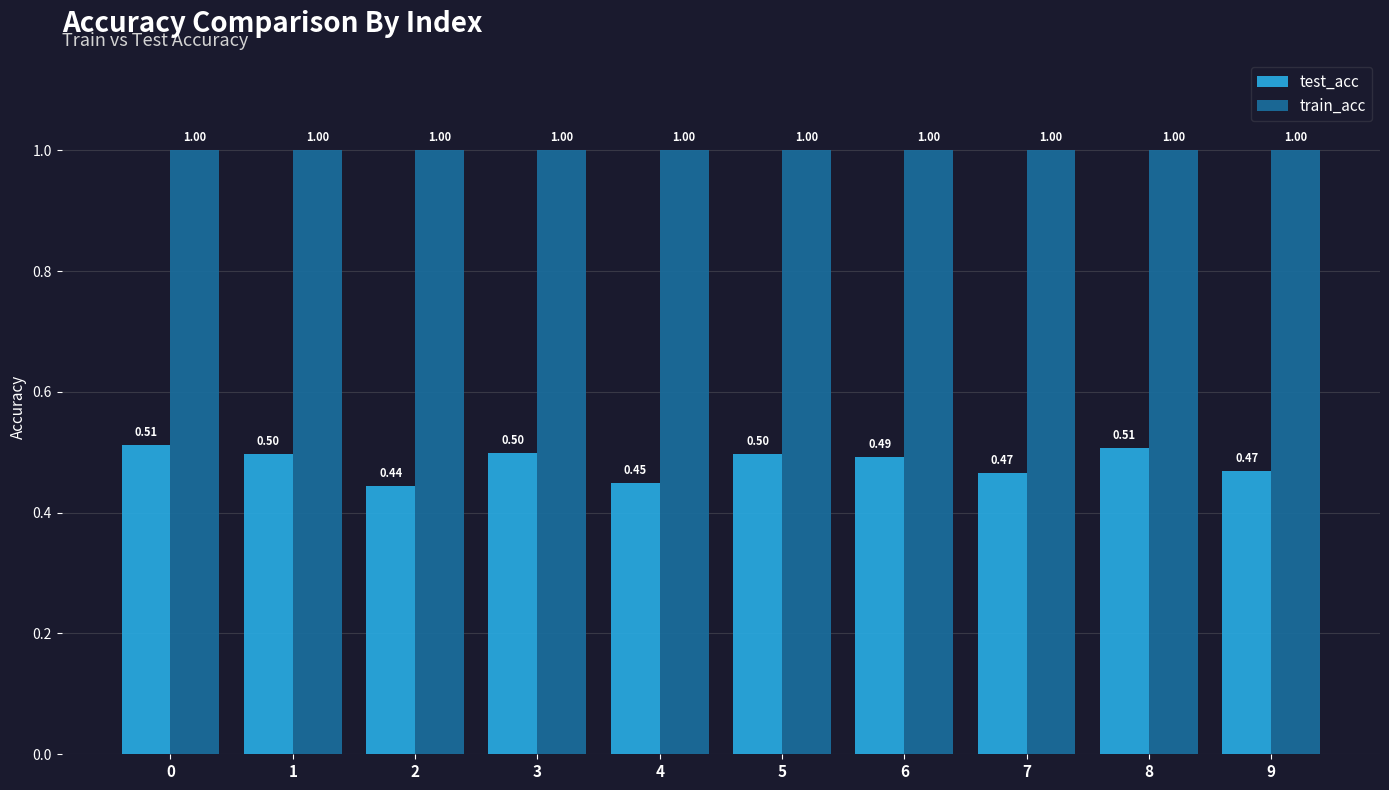

Between 0 and 3, which series saw the biggest shift?

test_acc